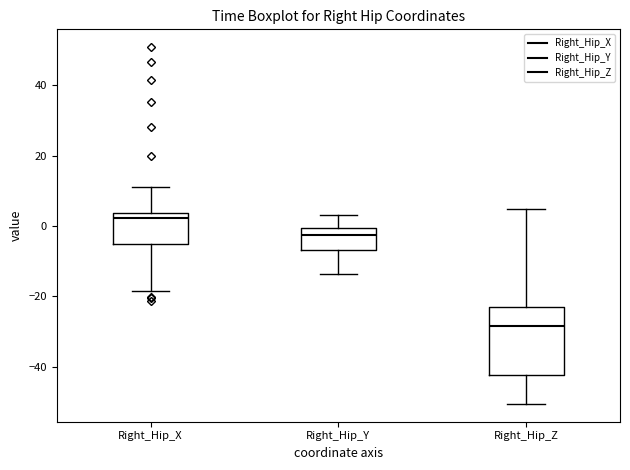

Reading left to right, read every box against the y-axis: the position of its median line, the range the box covers, and the ends of its whiskers. The values are not printed on the chart, so give them approximately, as read against the axis.

Right_Hip_X: median 2, box -6 to 4, whiskers -18 to 12
Right_Hip_Y: median -2, box -6 to 0, whiskers -14 to 4
Right_Hip_Z: median -28, box -42 to -24, whiskers -50 to 4